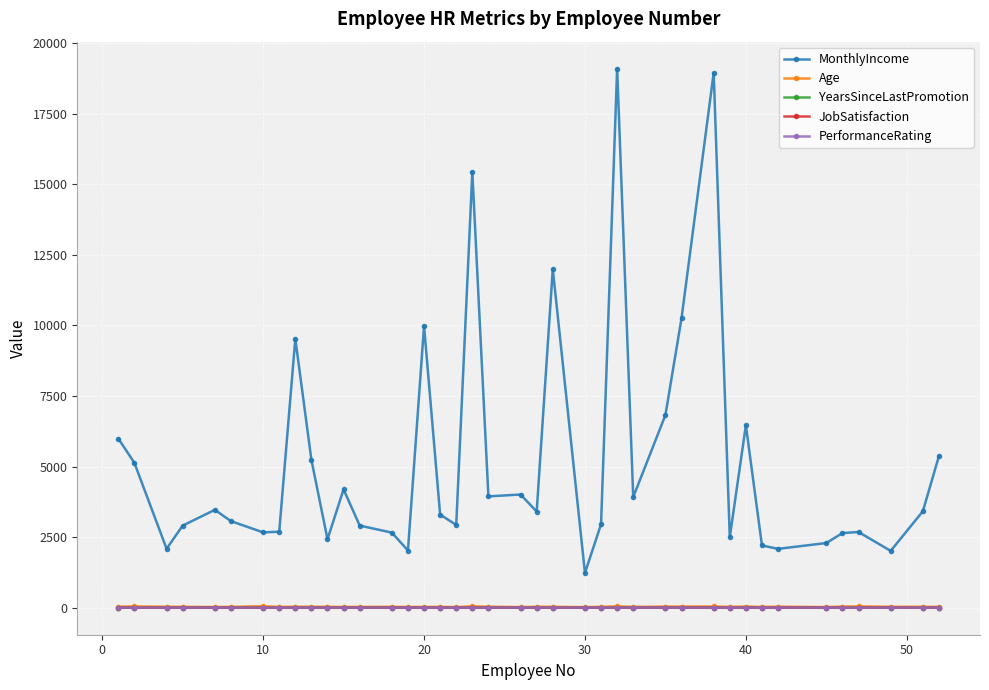

Count the number of categories in the chart.

40